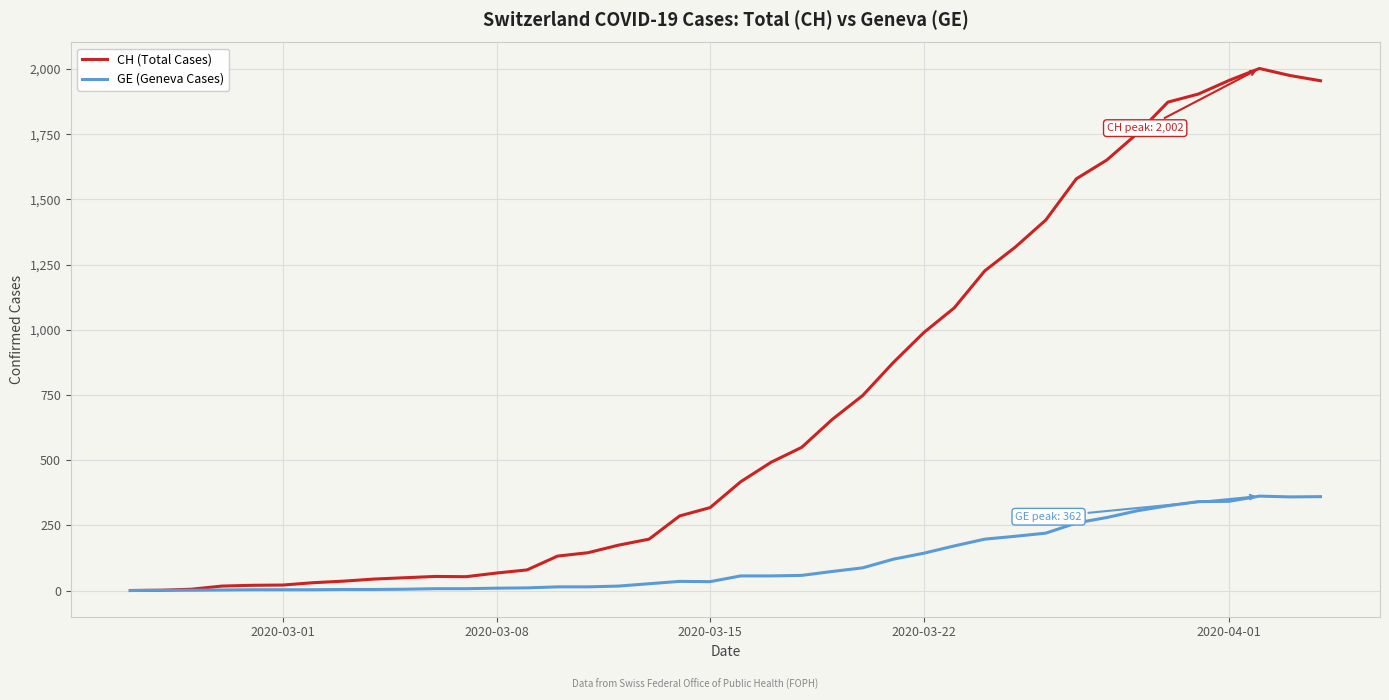

Which series has the widest spread of values?

CH (Total Cases)